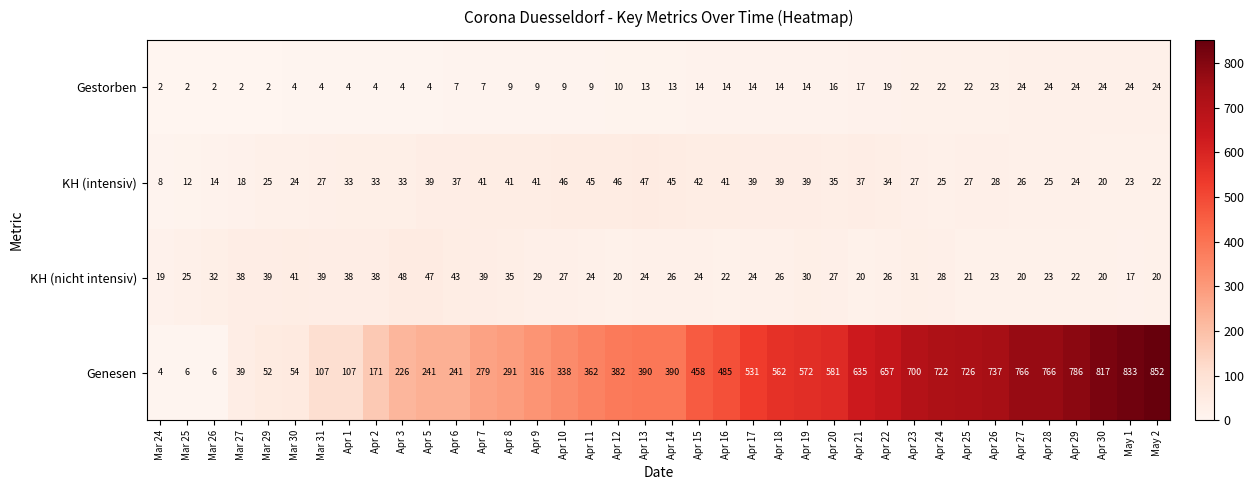

What is the total value across all series at Apr 29?

856